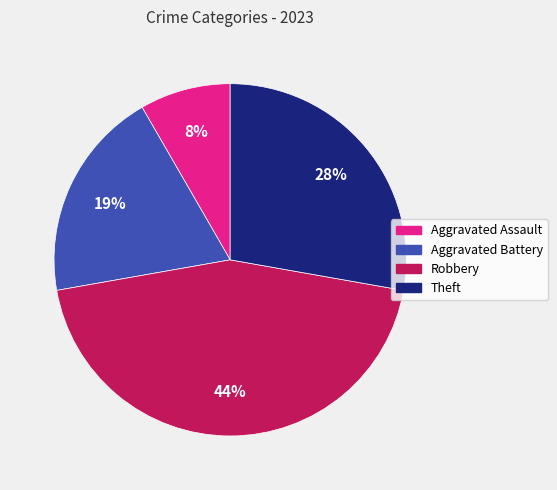

To the nearest percent, what is the average slice percentage?

25%